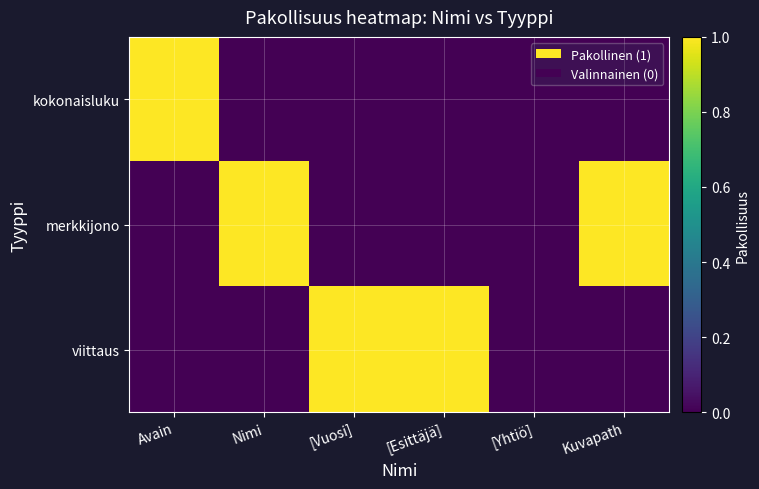

Reading left to right, what are all the values shown in this chart?

kokonaisluku: Avain=1	Nimi=0	[Vuosi]=0	[Esittäjä]=0	[Yhtiö]=0	Kuvapath=0
merkkijono: Avain=0	Nimi=1	[Vuosi]=0	[Esittäjä]=0	[Yhtiö]=0	Kuvapath=1
viittaus: Avain=0	Nimi=0	[Vuosi]=1	[Esittäjä]=1	[Yhtiö]=0	Kuvapath=0